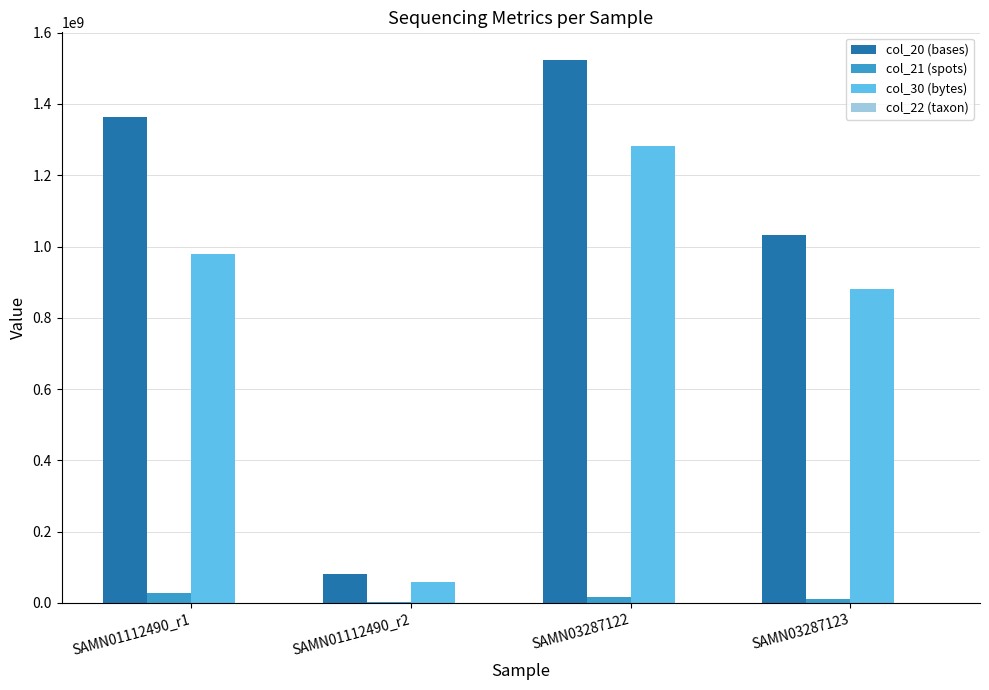

What is the difference between the col_21 (spots) values at SAMN01112490_r2 and SAMN03287122?

13647761